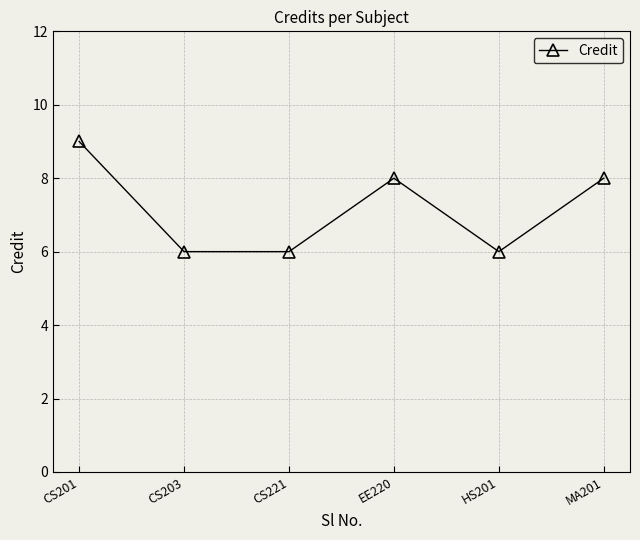

What is the label of the 1st point from the right?

MA201